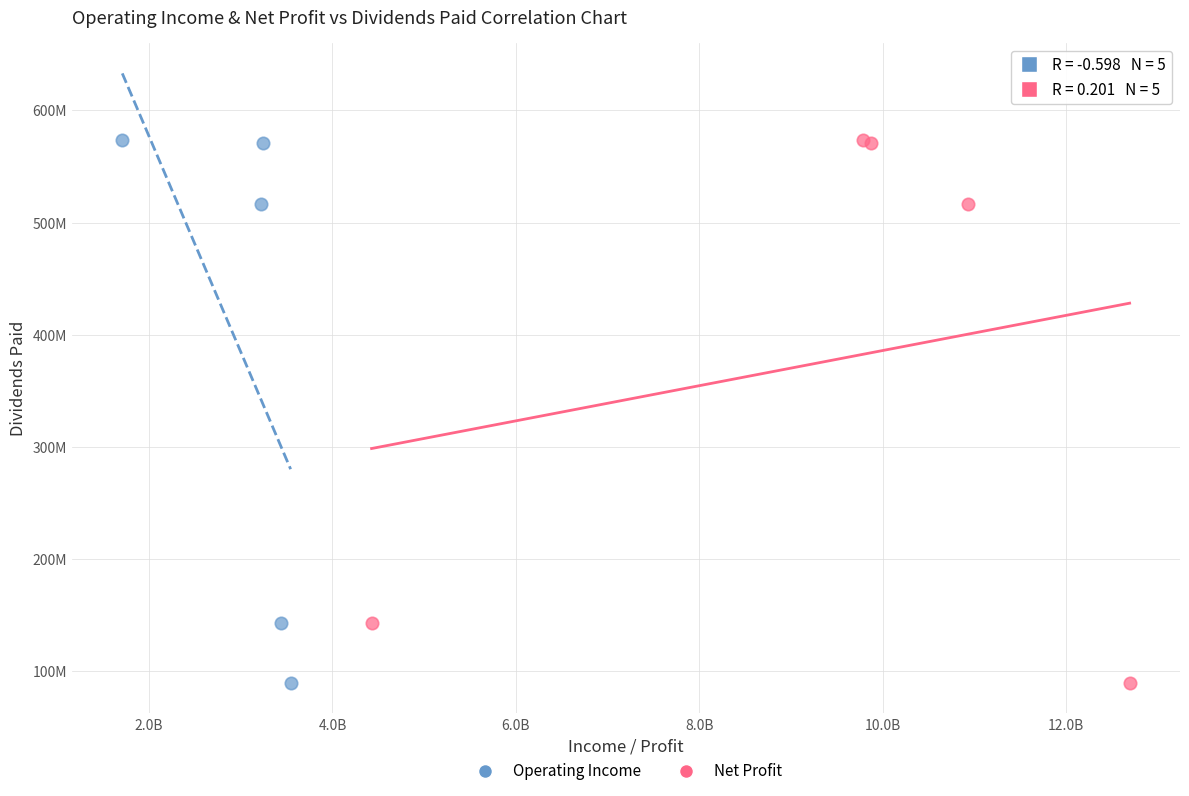

What are all the series names shown in the legend?

Operating Income, Net Profit